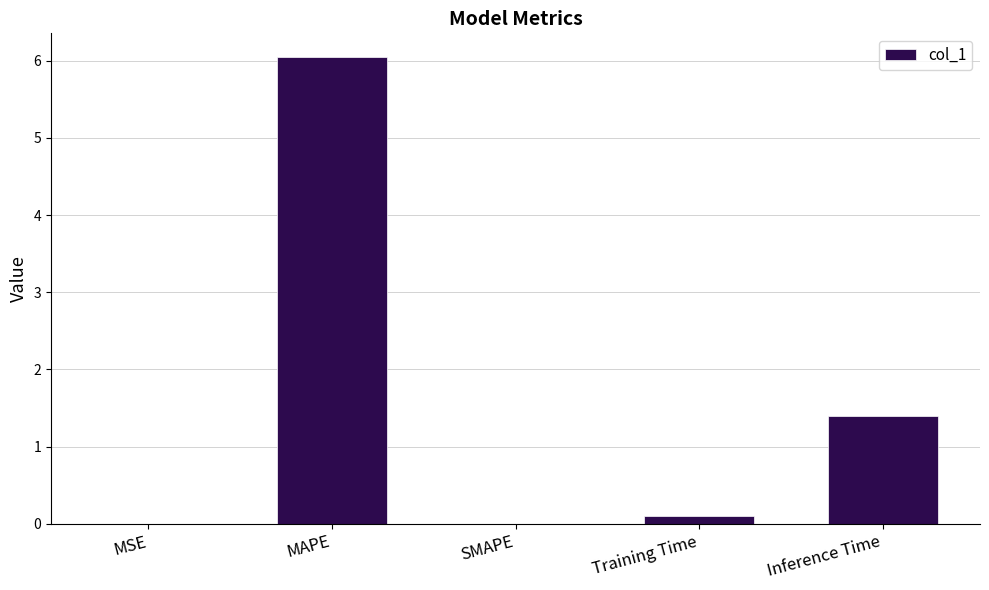

How many series are shown in this chart?

1